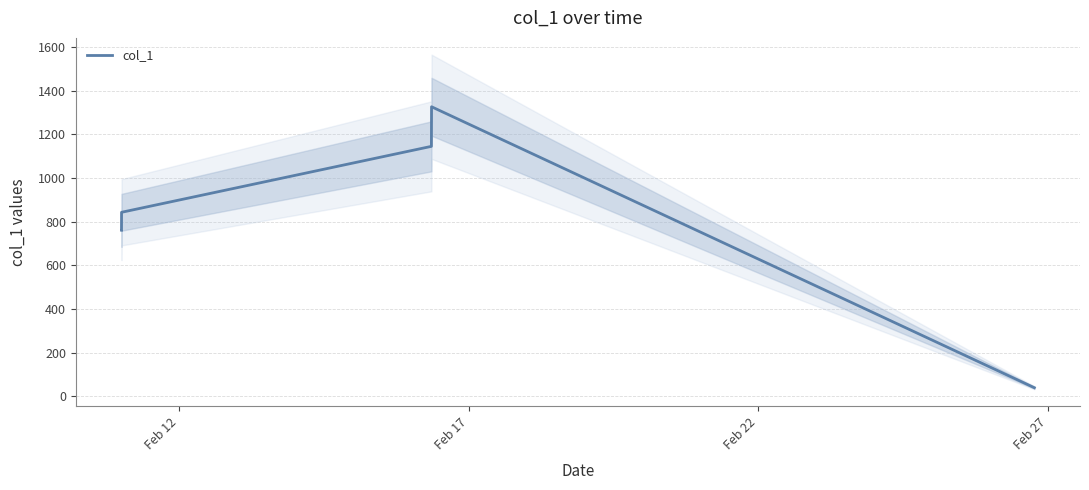

What is the minimum value for col_1?

39.7